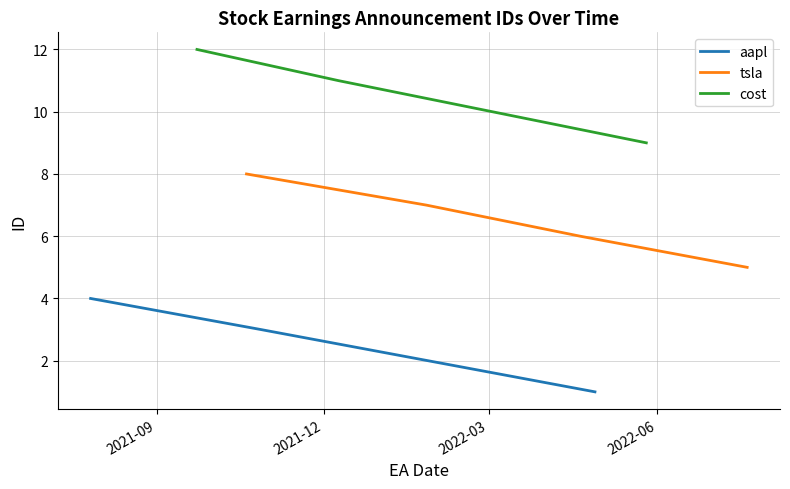

What is the maximum value for cost?

12